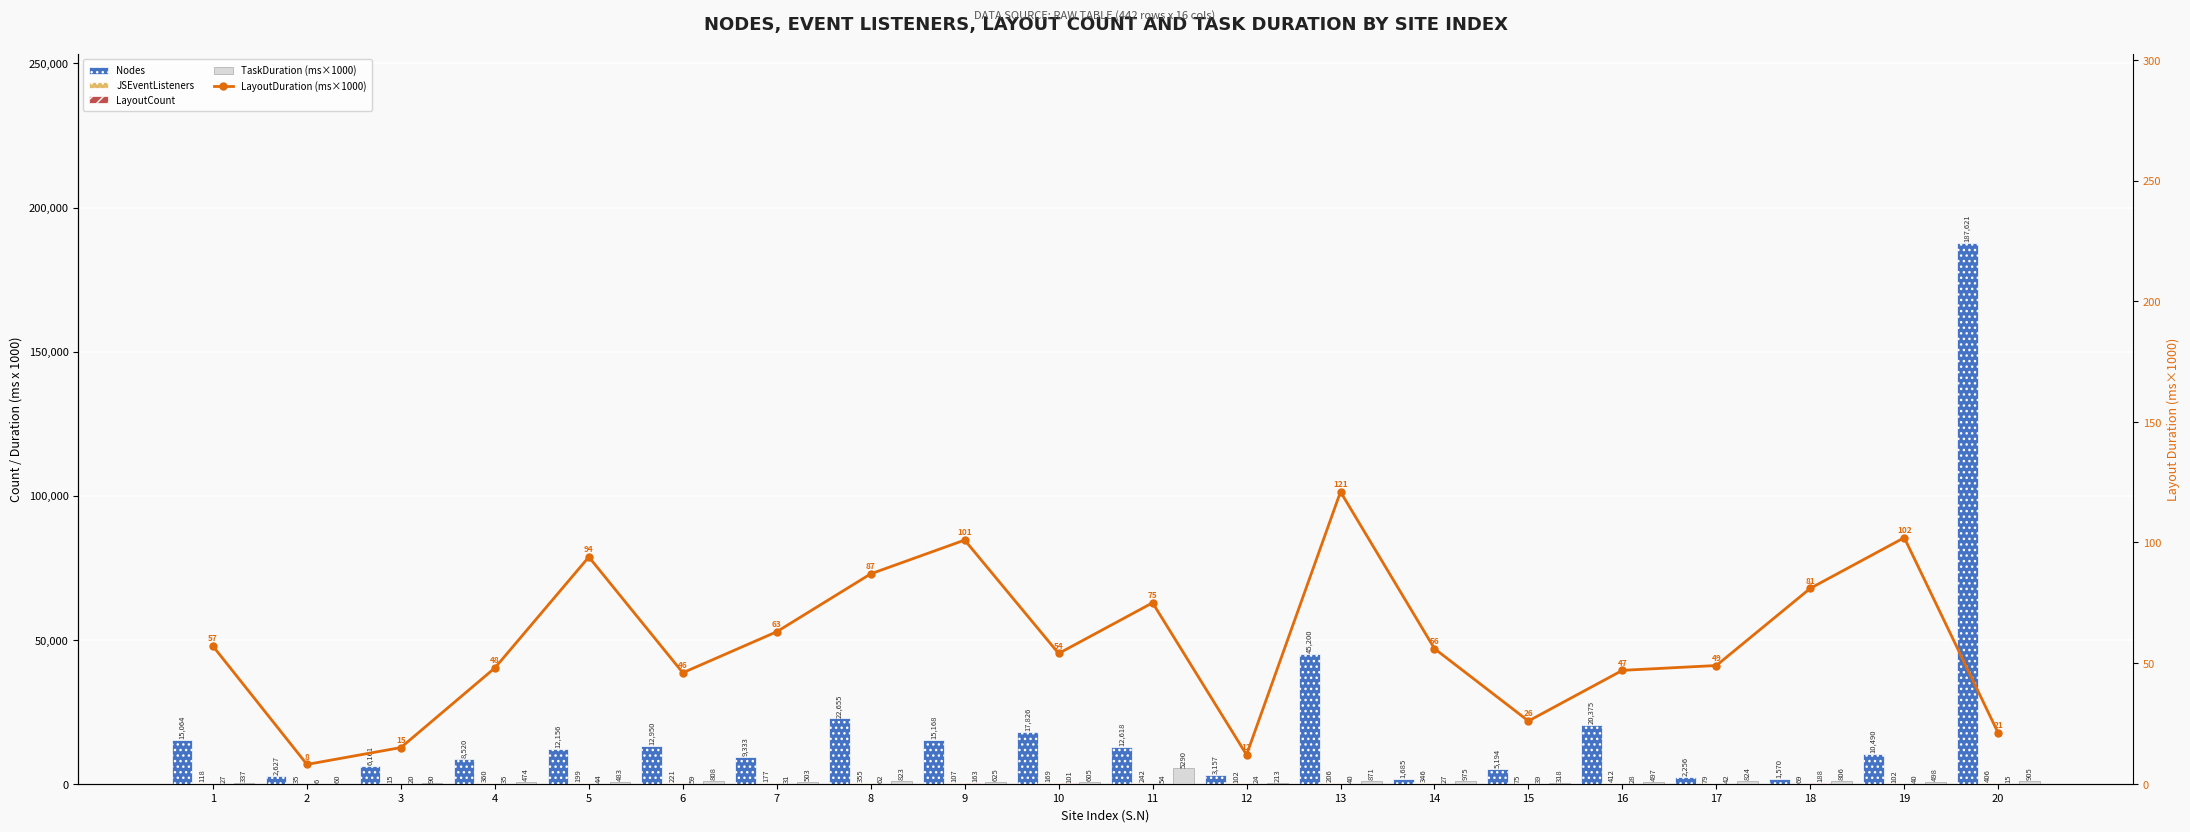

Where is LayoutDuration (ms×1000) nearest to the value 64?

7